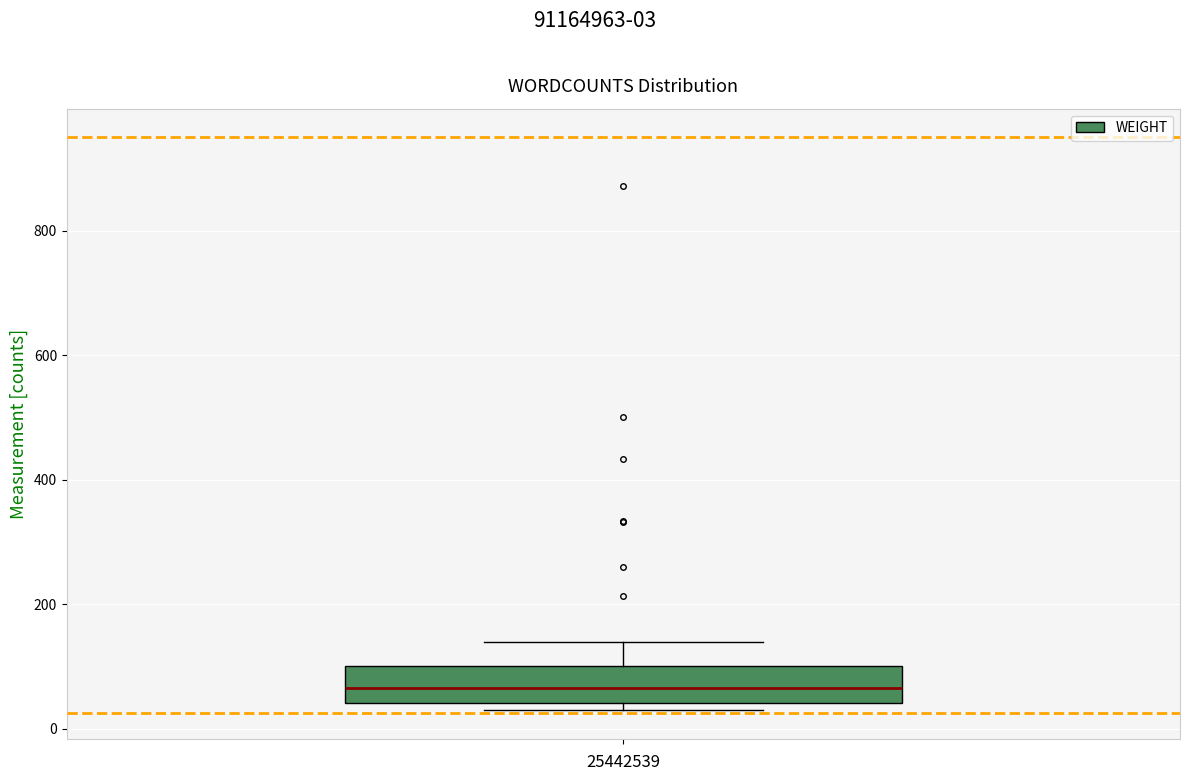

Transcribe this box plot: give where the median line is, the range the box spans, and where the two whiskers end, as read against the y-axis. The values are not printed on the chart, so give them approximately, as read against the axis.

median 60, box 40 to 100, whiskers 40 (just below the box's lower edge) to 140